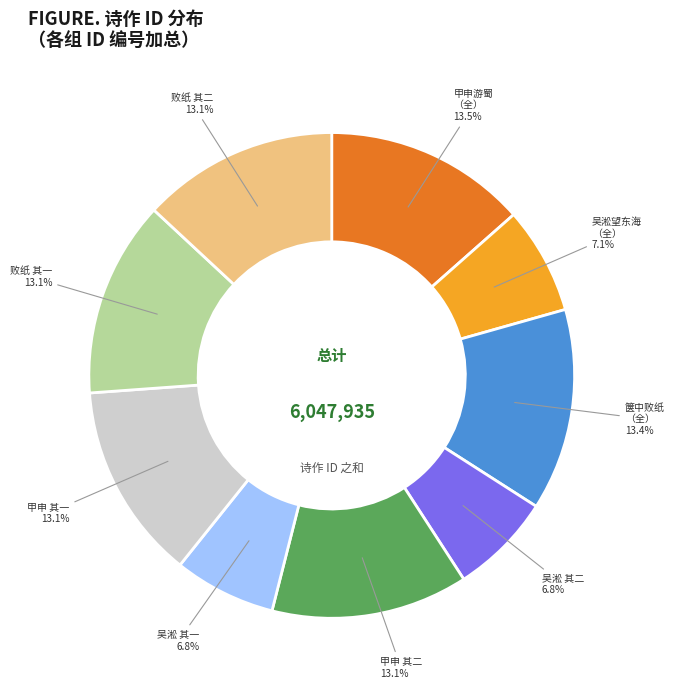

Is there a majority slice in this chart?

No